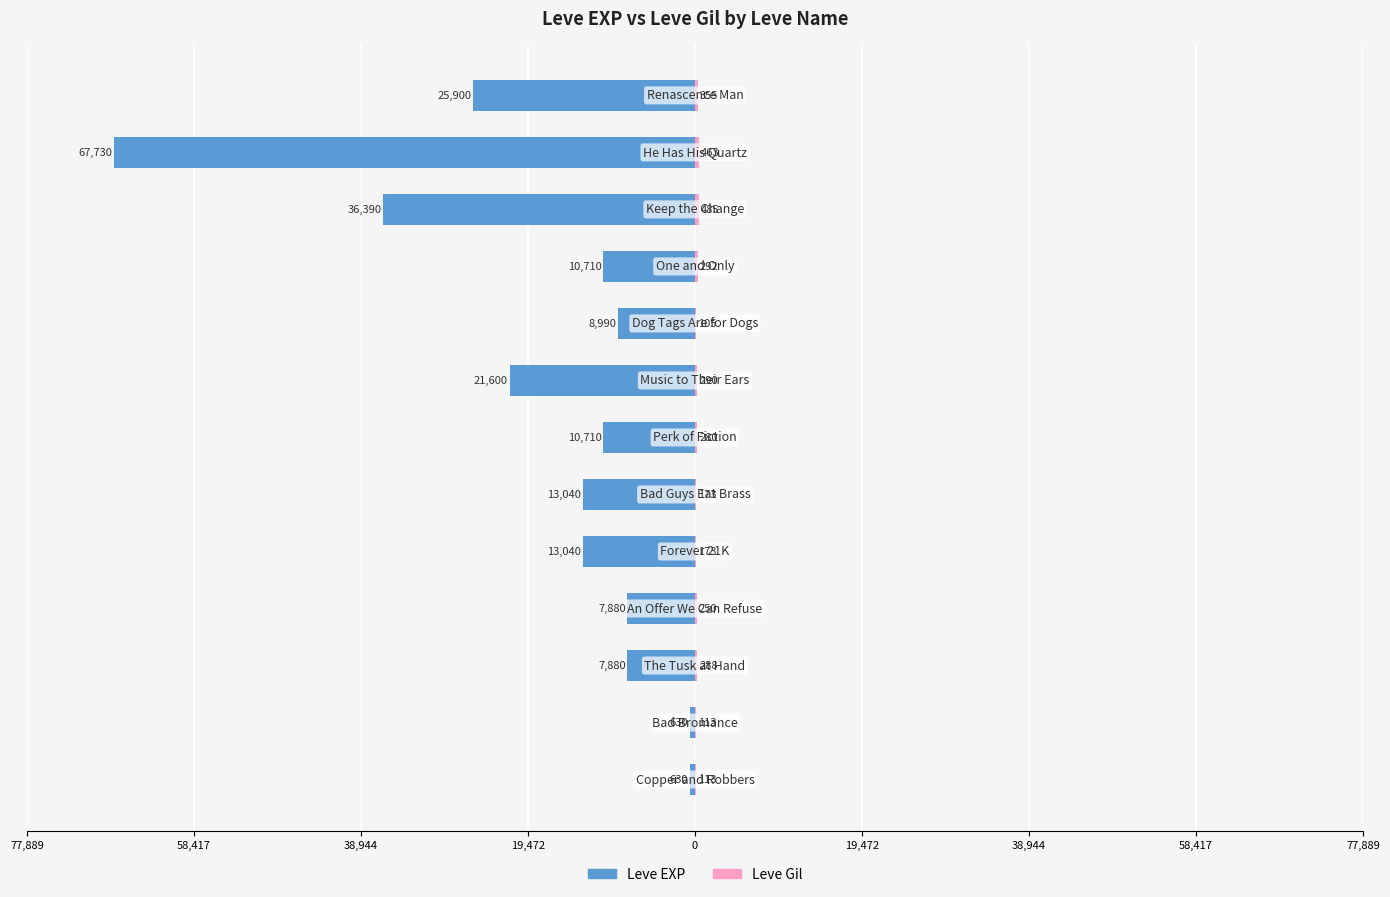

What is the sum of all Leve Gil values?

3380